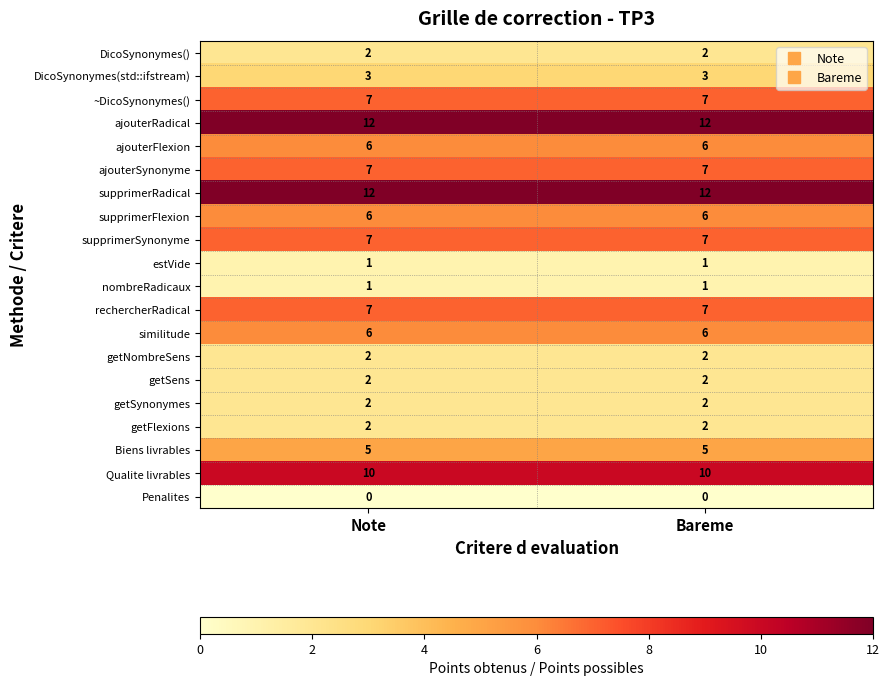

What is the spread (max minus min) of values at Bareme?

12